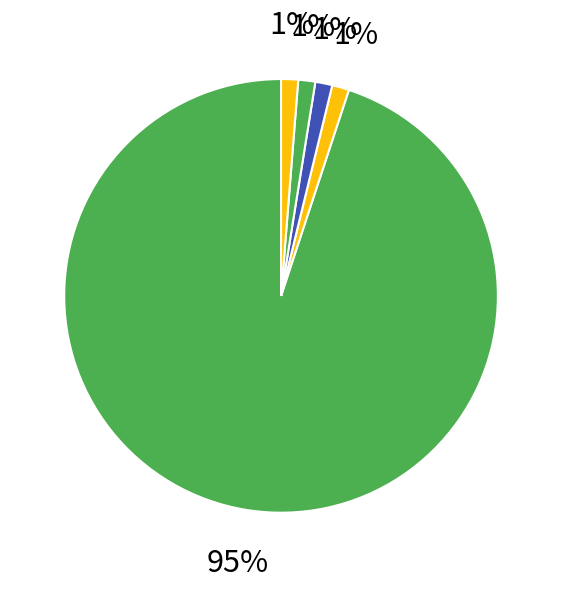

How many segments does this pie chart have?

5